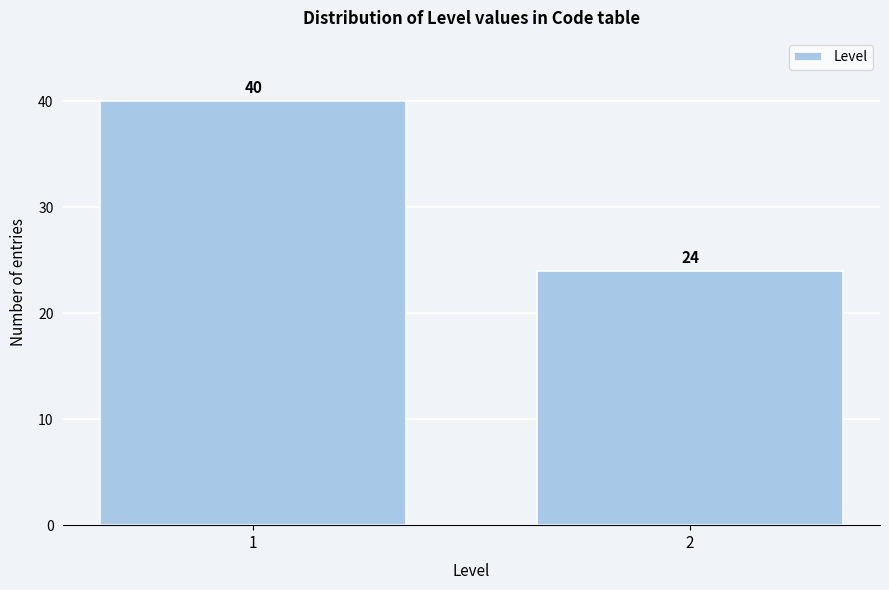

Reading left to right, what are all the values shown in this chart?

1=40	2=24